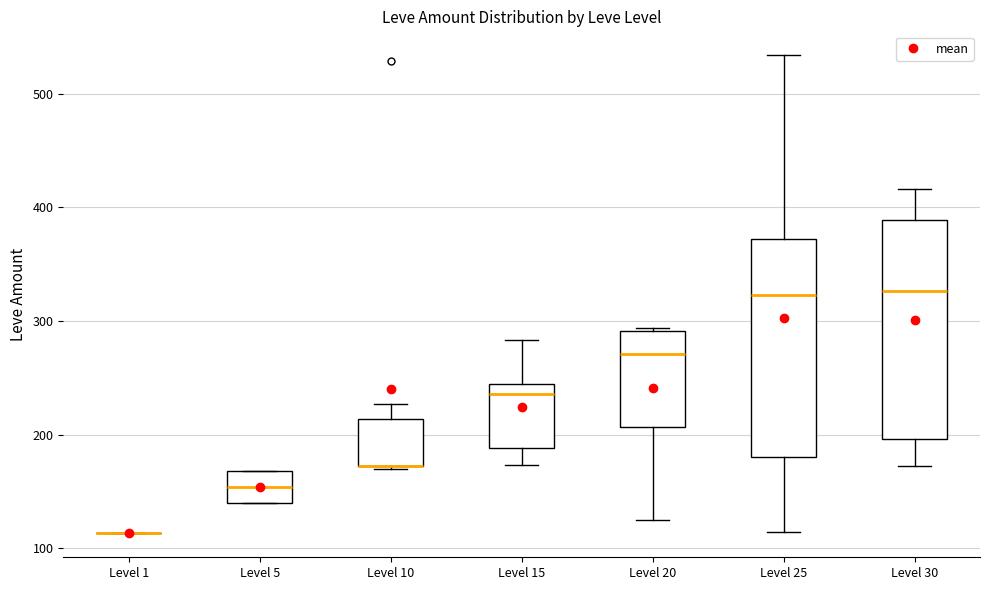

Reading left to right, transcribe this box plot: for each box, give where its median line is, the range the box spans, and where its two whiskers end, as read against the y-axis. The values are not printed on the chart, so give them approximately, as read against the axis.

Level 1: box collapsed to a line at 110, whiskers 110 to 110
Level 5: median 150, box 140 to 170, whiskers 140 to 170
Level 10: median 170 (drawn on the box's lower edge), box 170 to 210, whiskers 170 to 230
Level 15: median 240 (just below the box's upper edge), box 190 to 240, whiskers 170 to 280
Level 20: median 270, box 210 to 290, whiskers 130 to 290
Level 25: median 320, box 180 to 370, whiskers 110 to 530
Level 30: median 330, box 200 to 390, whiskers 170 to 420